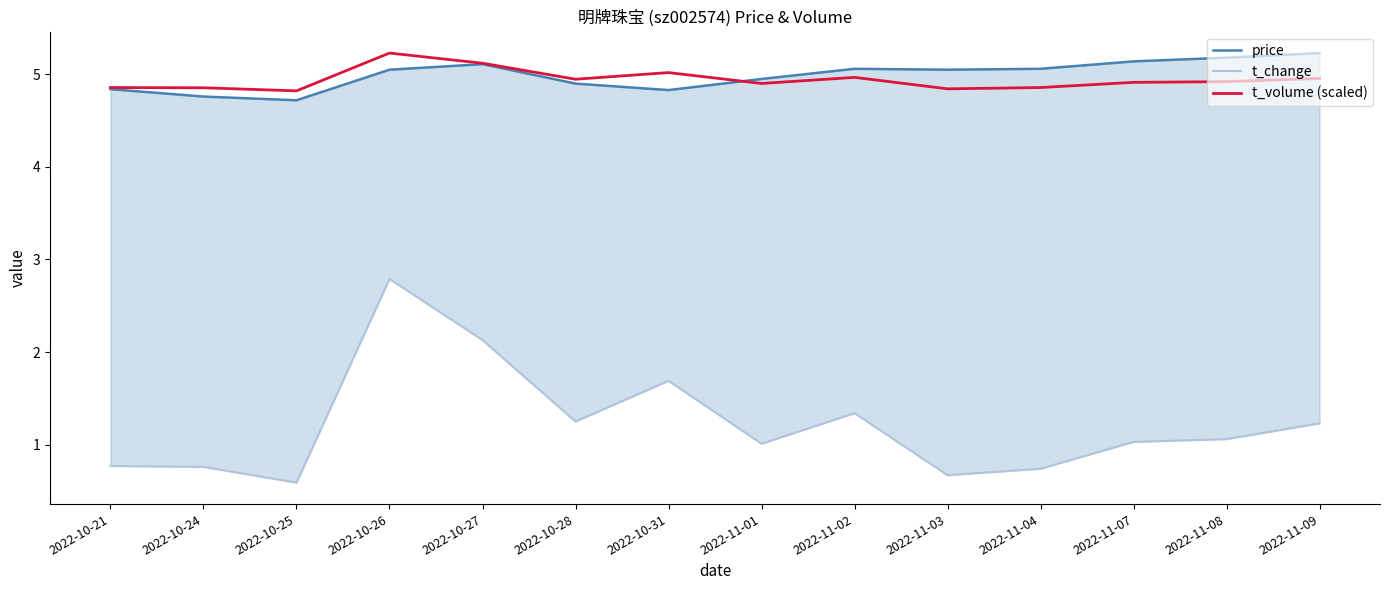

Rank the series at 2022-11-03 from lowest to highest value.

t_change, t_volume (scaled), price